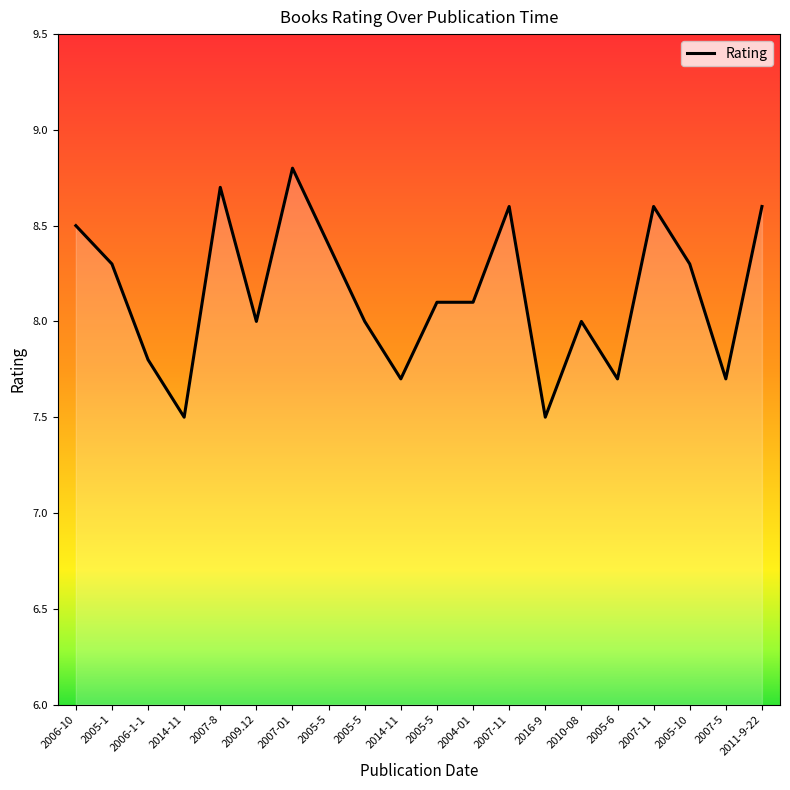

At which category does the chart reach its peak across all series?

2007-01